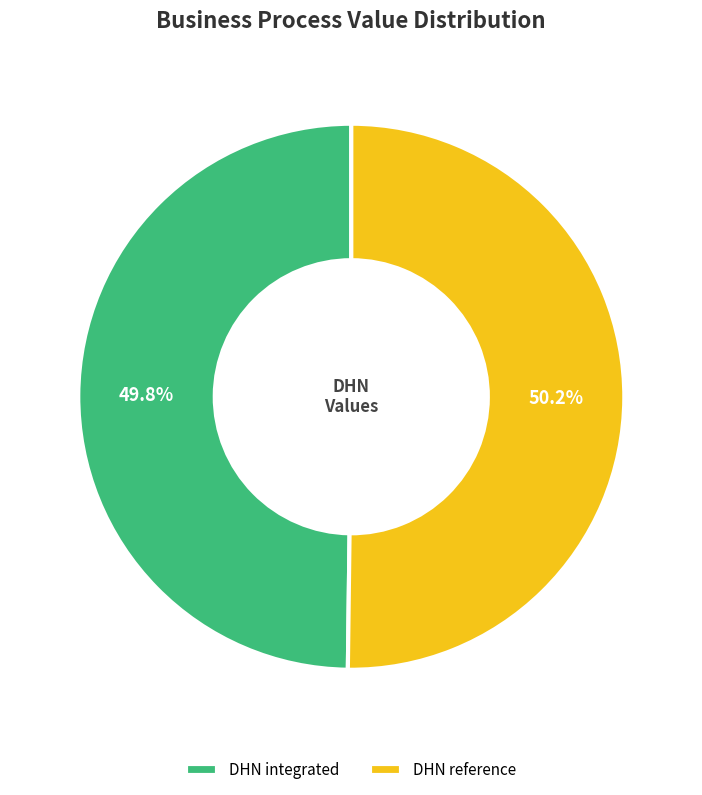

The DHN reference slice represents 50% of the pie. True or false?

True